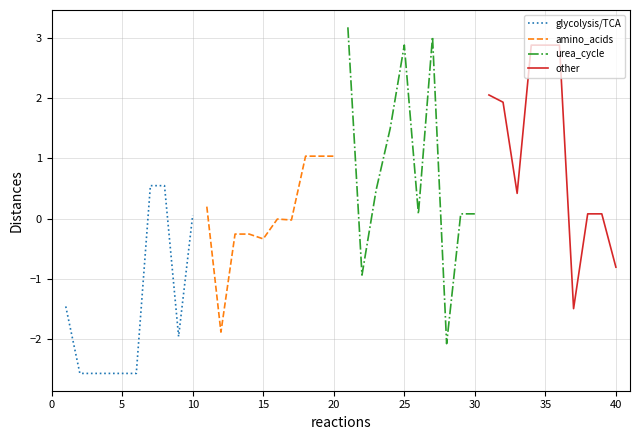

True or false: glycolysis/TCA has a value of -2.6 at 5.

True